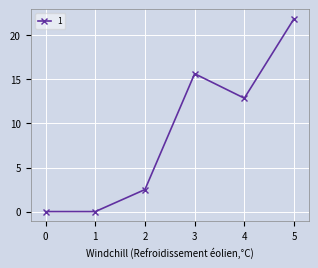

The value at 5 is 21.9. True or false?

True